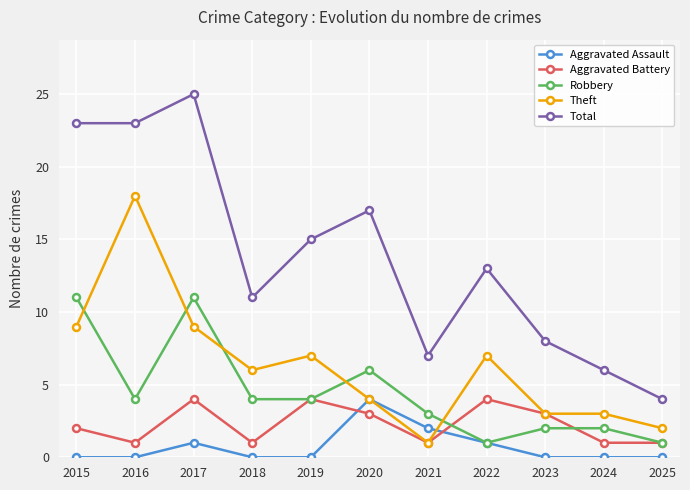

Reading left to right, extract all data points from this chart.

Aggravated Assault: 2015=0	2016=0	2017=1	2018=0	2019=0	2020=4	2021=2	2022=1	2023=0	2024=0	2025=0
Aggravated Battery: 2015=2	2016=1	2017=4	2018=1	2019=4	2020=3	2021=1	2022=4	2023=3	2024=1	2025=1
Robbery: 2015=11	2016=4	2017=11	2018=4	2019=4	2020=6	2021=3	2022=1	2023=2	2024=2	2025=1
Theft: 2015=9	2016=18	2017=9	2018=6	2019=7	2020=4	2021=1	2022=7	2023=3	2024=3	2025=2
Total: 2015=23	2016=23	2017=25	2018=11	2019=15	2020=17	2021=7	2022=13	2023=8	2024=6	2025=4